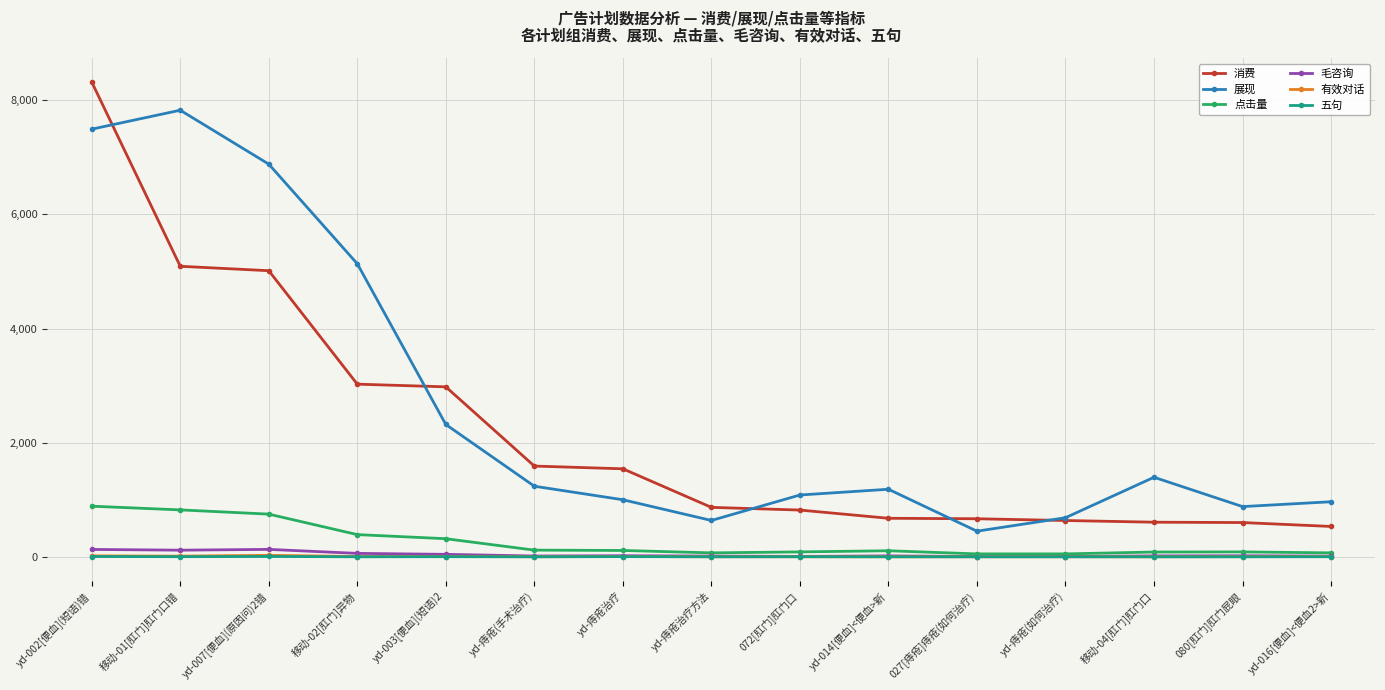

At how many categories does at least one series exceed 4142?

4